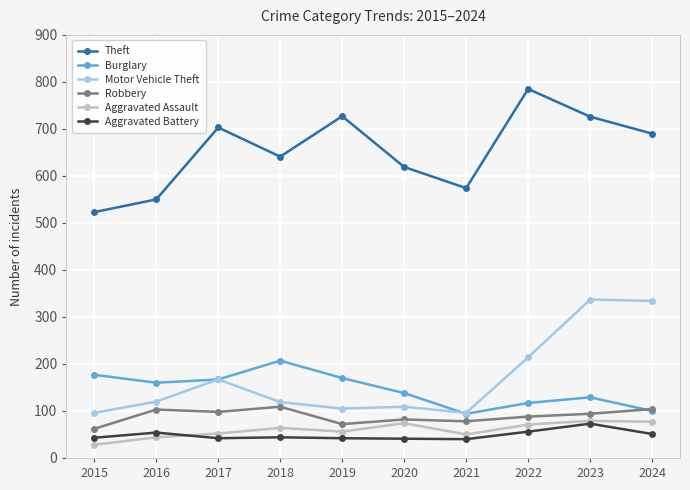

What is the difference between the highest and lowest values at 2018?

597